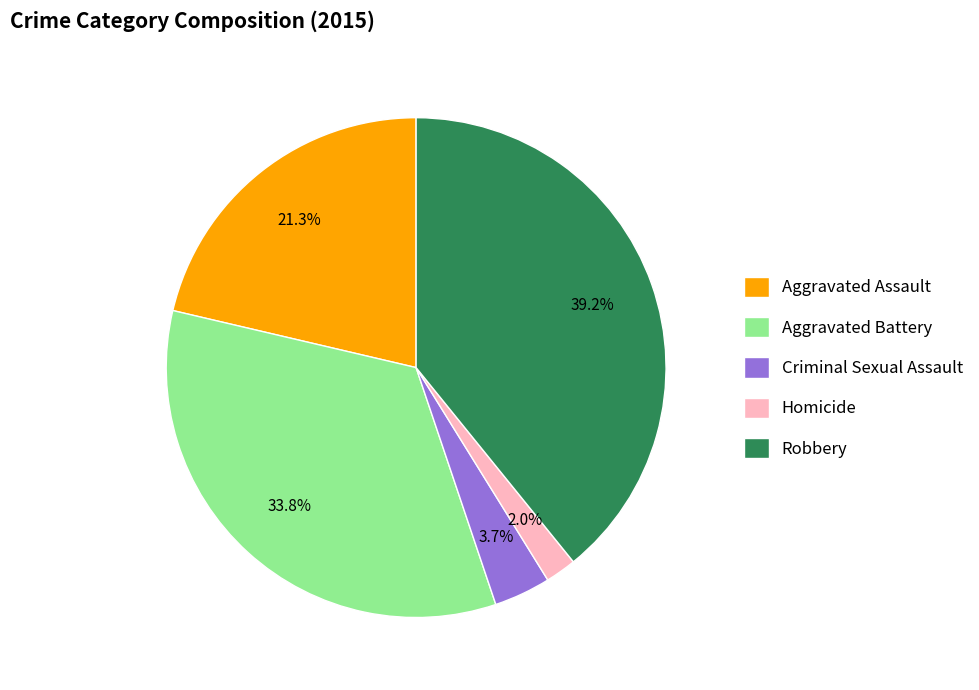

Between Criminal Sexual Assault and Aggravated Assault, which is larger?

Aggravated Assault